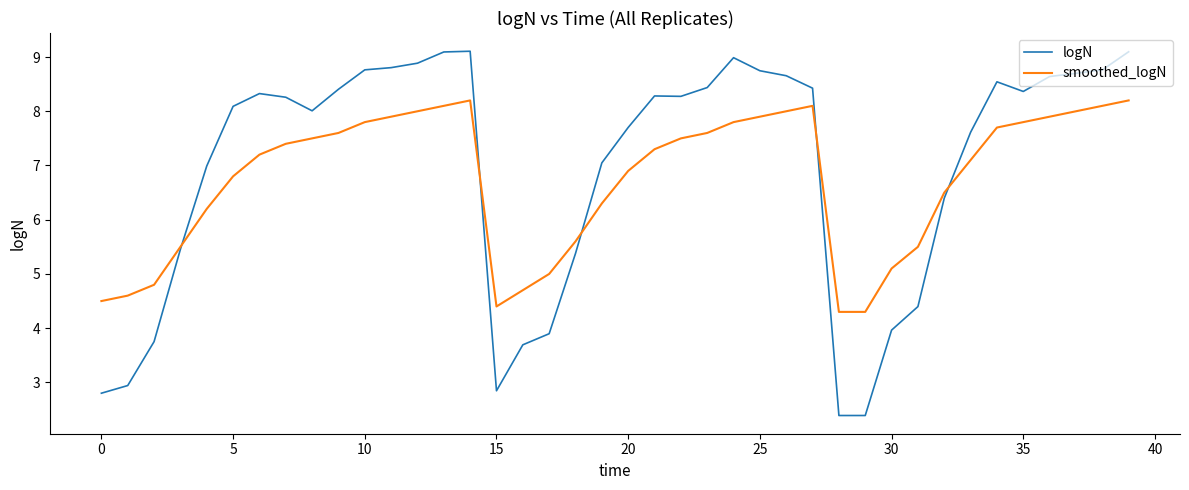

Which series has the largest total across all categories?

logN